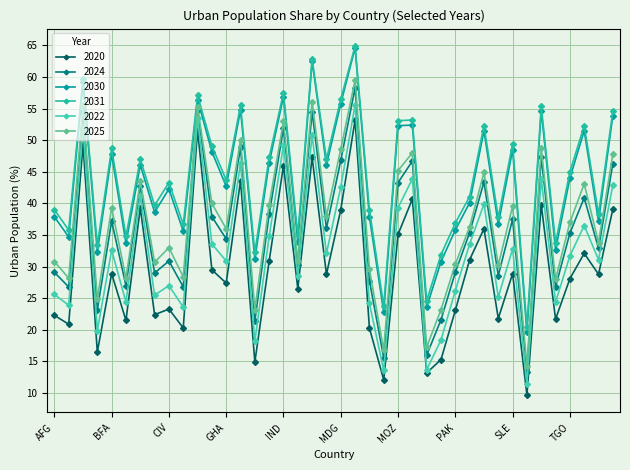

What are all the series names shown in the legend?

2020, 2024, 2030, 2031, 2022, 2025